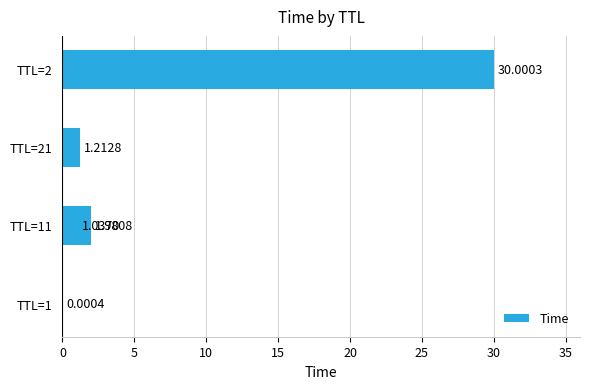

What is the difference between the maximum and second lowest values?

29.0